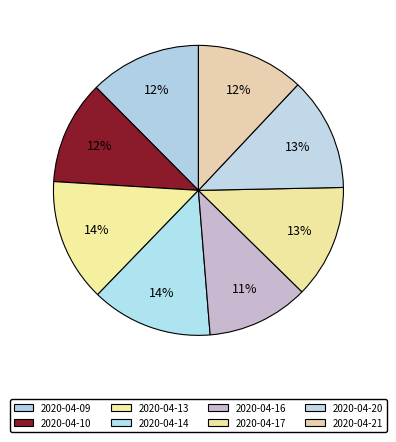

Which category has the smallest portion of the pie?

2020-04-16